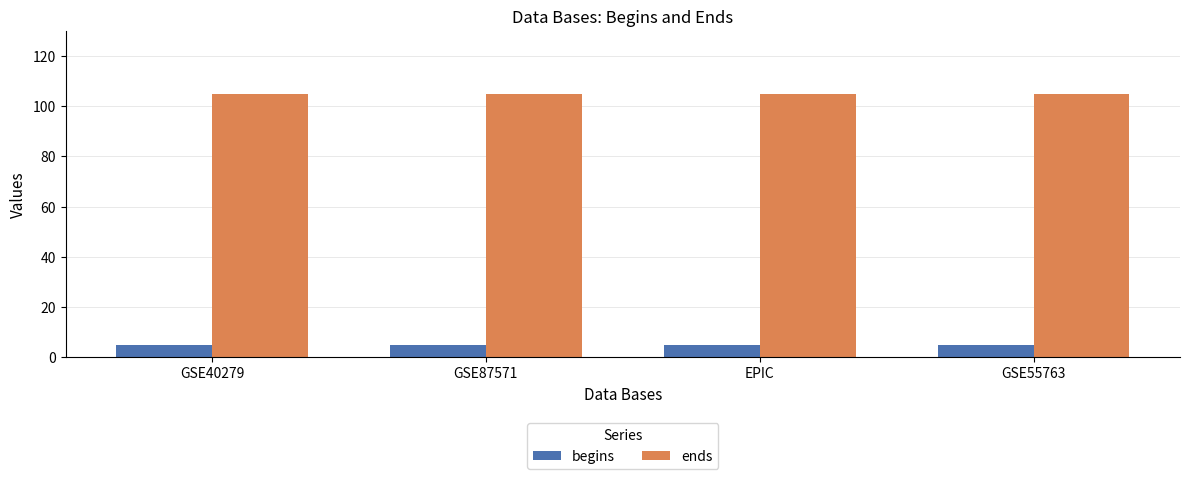

What is the highest value of the begins series?

5